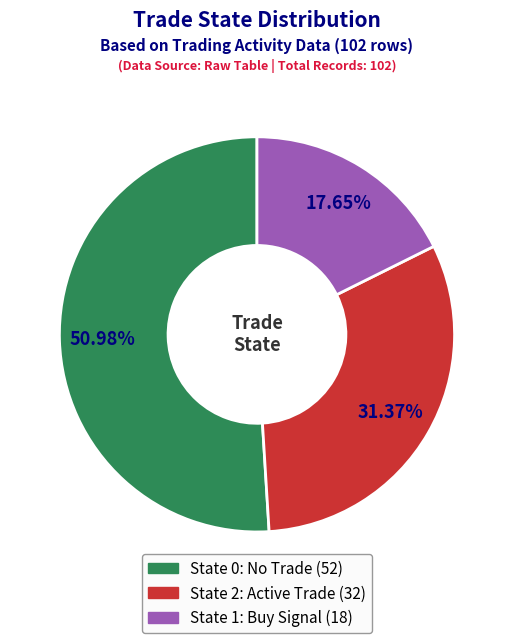

Rank the categories by value from highest to lowest.

State 0: No Trade (52), State 2: Active Trade (32), State 1: Buy Signal (18)